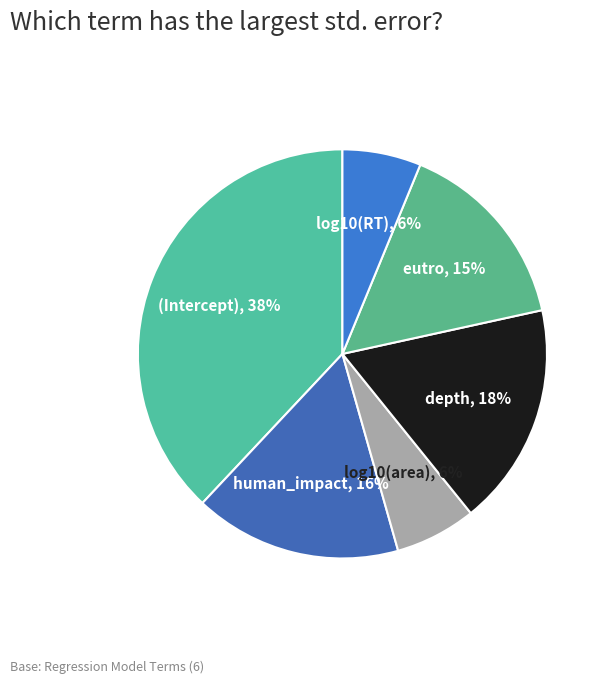

True or false: human_impact accounts for 2% of the total.

False